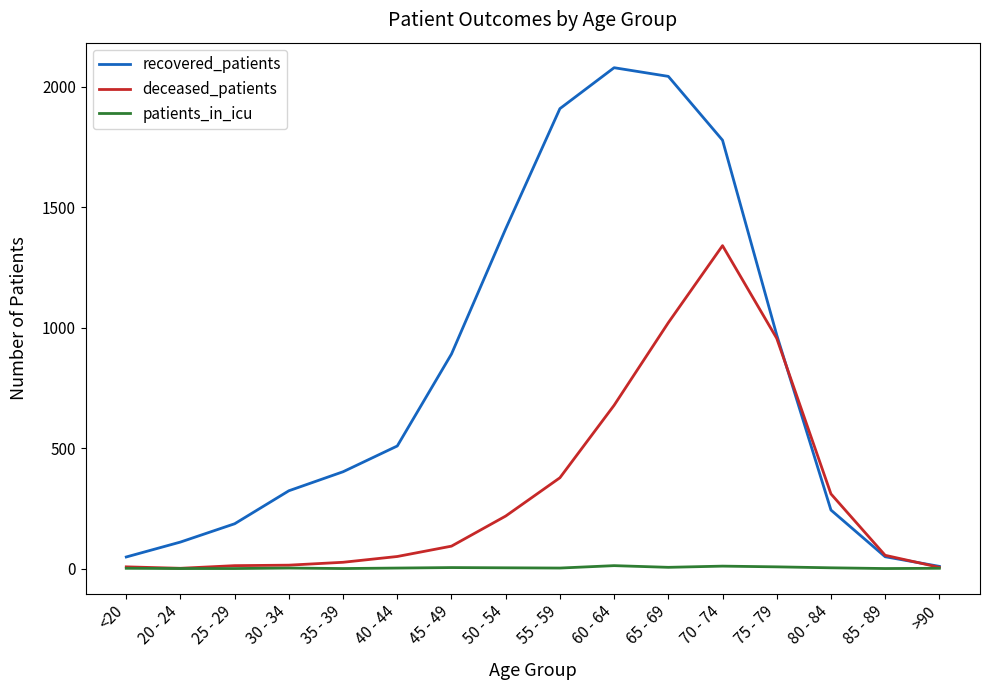

Which series has the widest spread of values?

recovered_patients